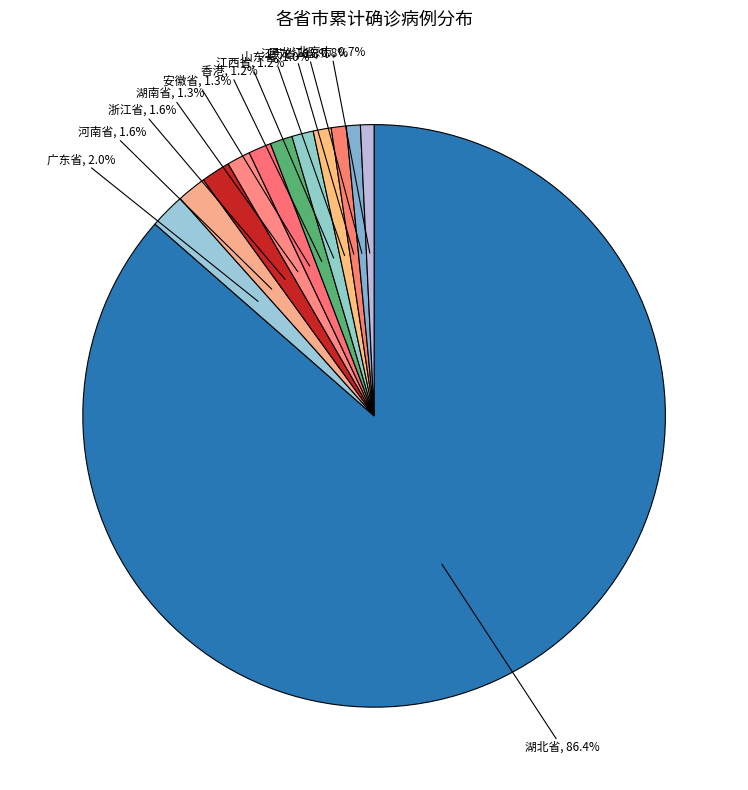

What is the ratio of the value at 浙江省, 1.6% to the value at 河南省, 1.6%?

1.0